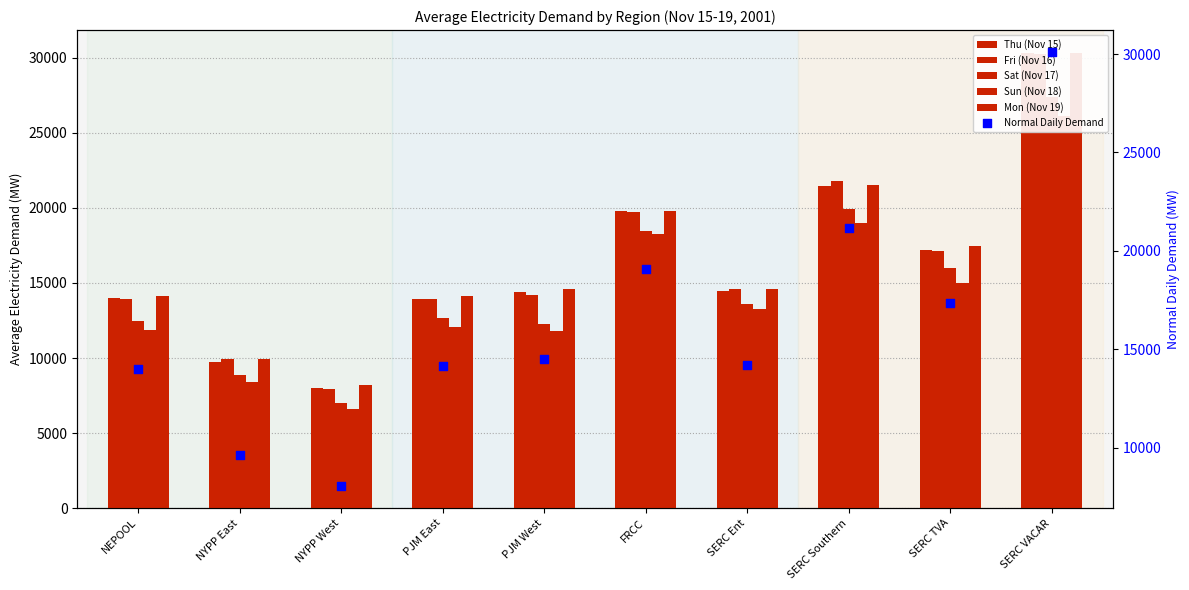

At how many categories does at least one series exceed 9437?

9